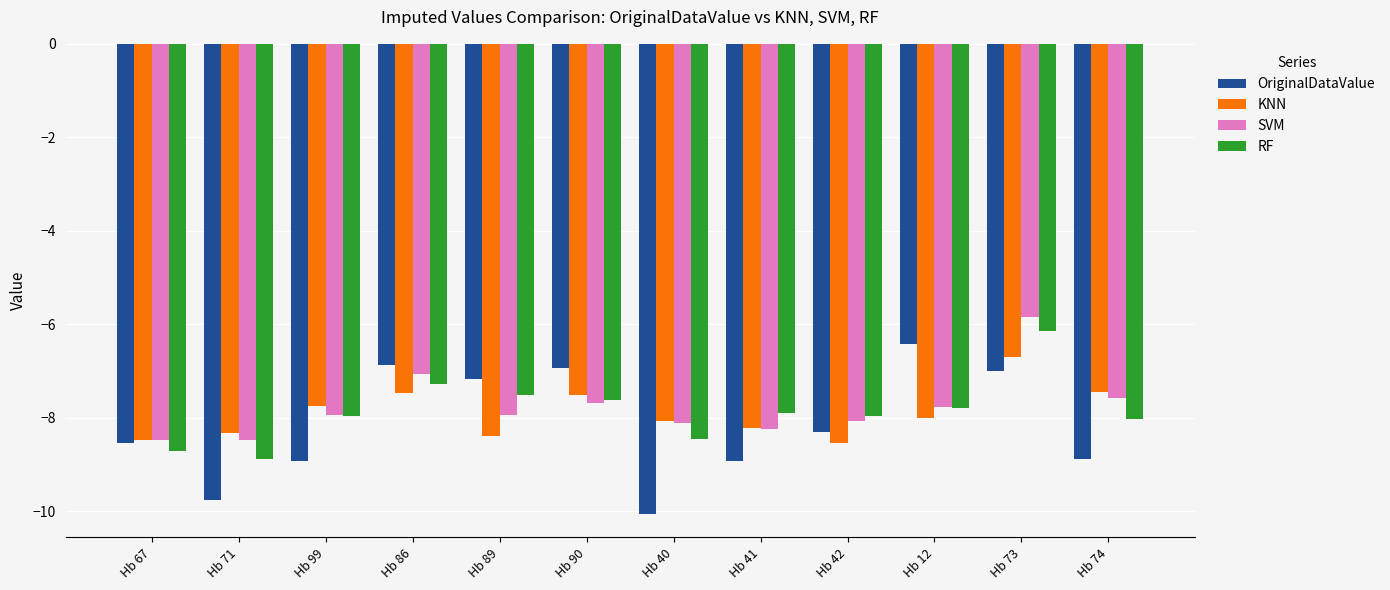

What is the maximum value for RF?

-6.1